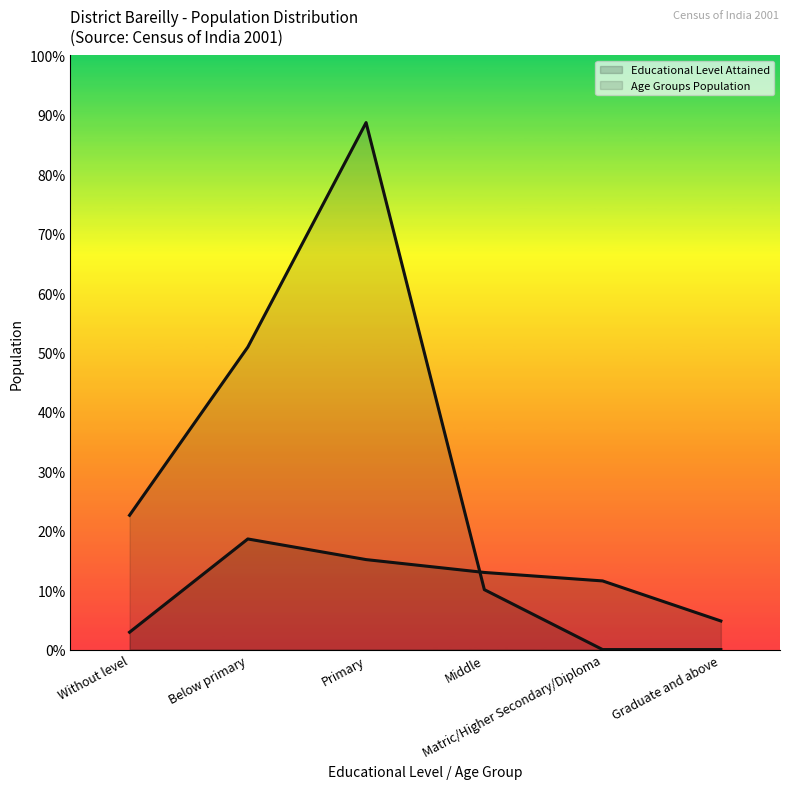

What value does the Age Groups Population series have at Below primary, to the nearest 50?

1069300